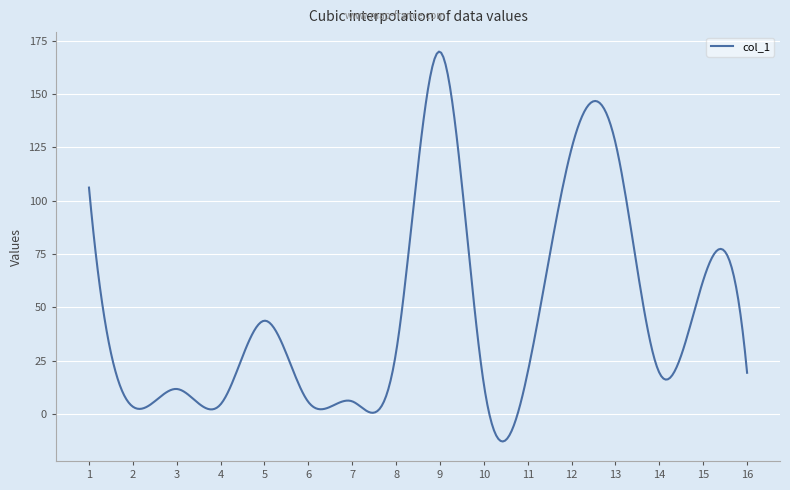

What is the maximum value shown in the chart?

170.0